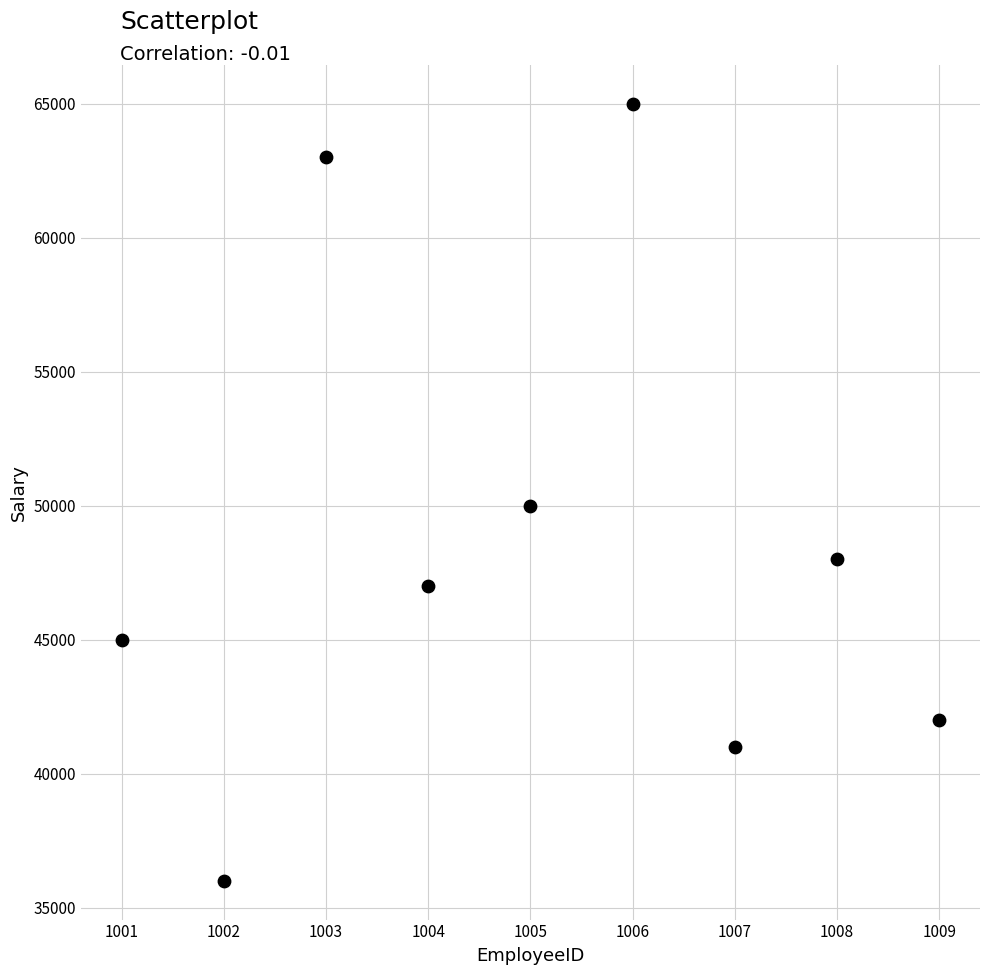

What is the range of X values (max minus min)?

8